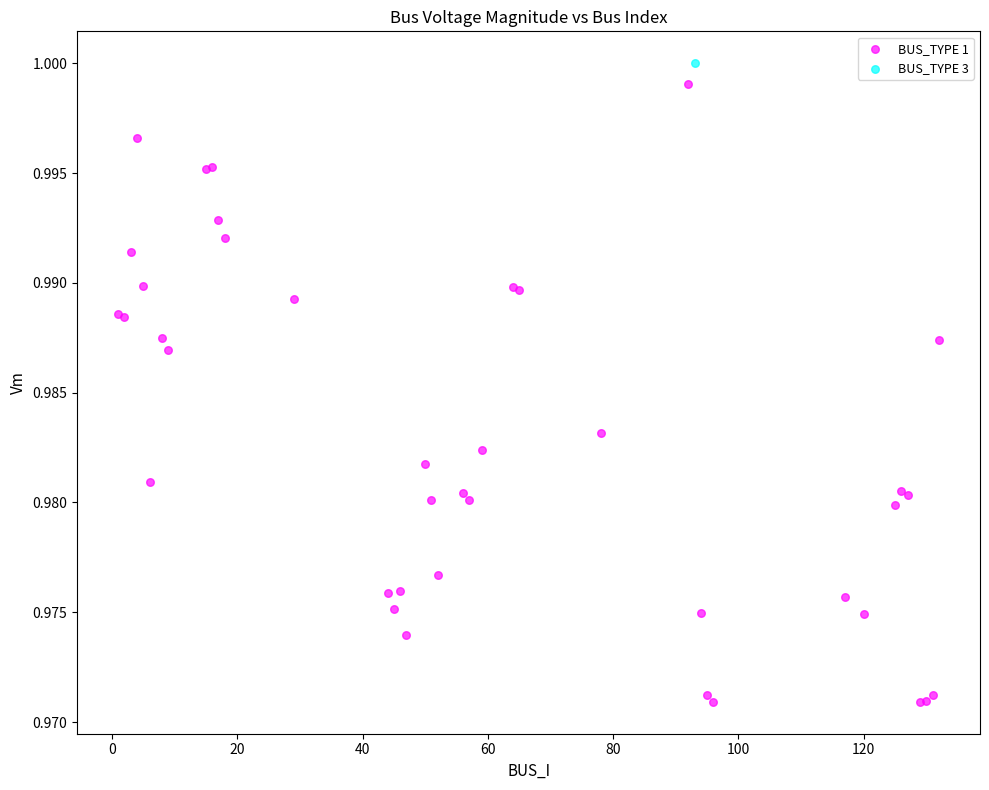

What are all the series names shown in the legend?

BUS_TYPE 1, BUS_TYPE 3